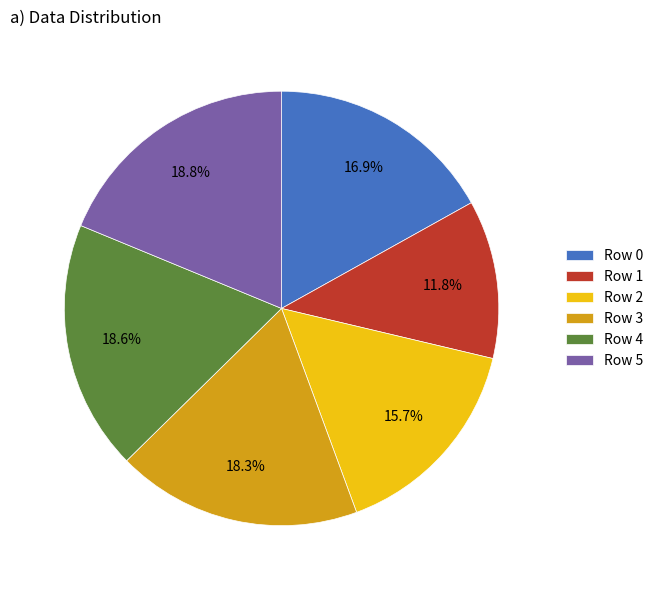

True or false: Row 5 accounts for 13% of the total.

False